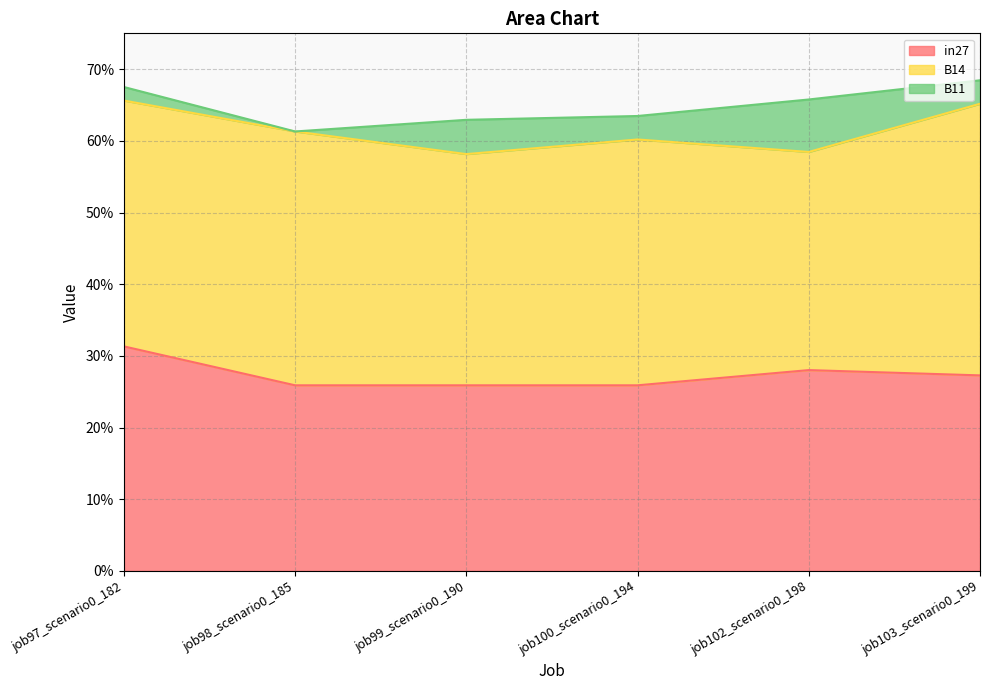

Where is B11 nearest to the value 0?

job98_scenario0_185